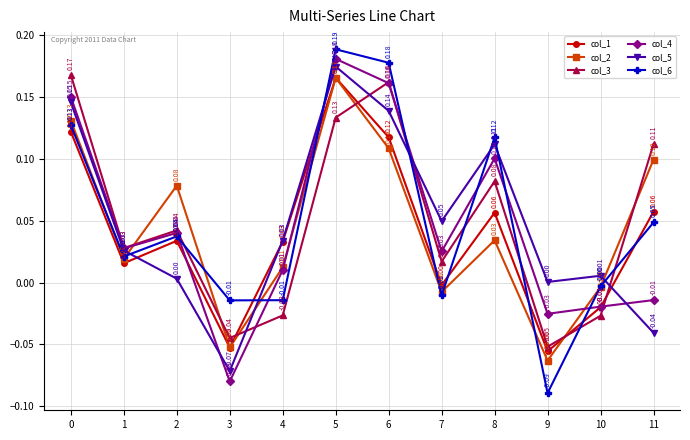

The col_6 series shows -0.0 at 10. True or false?

True